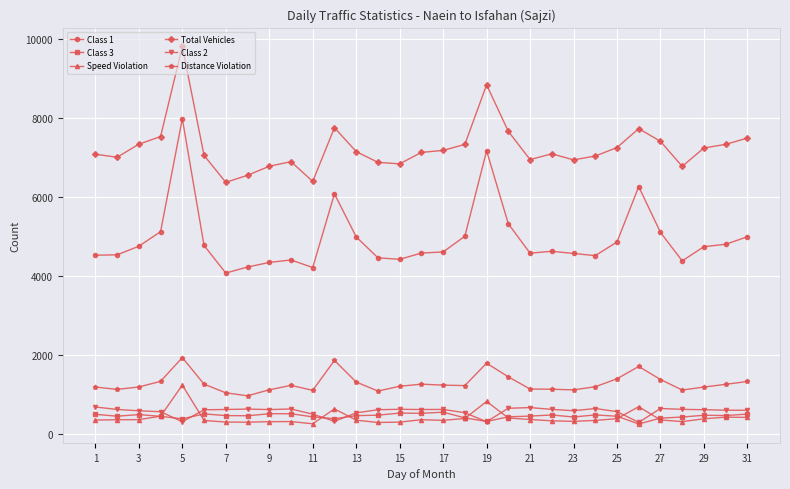

True or false: Speed Violation and Distance Violation intersect in this chart.

False